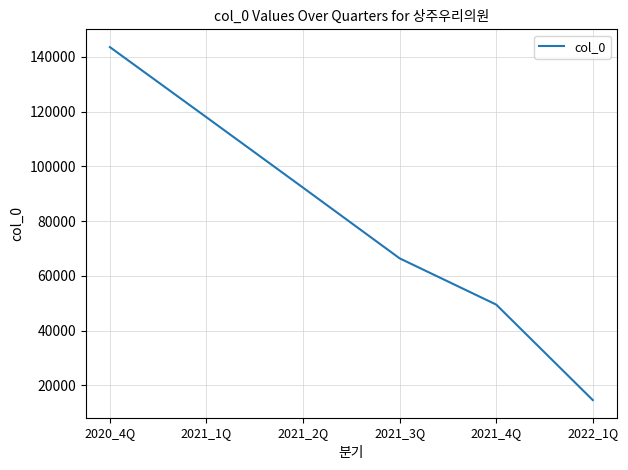

What value does the data have at 2021_3Q, to the nearest 100?

66400